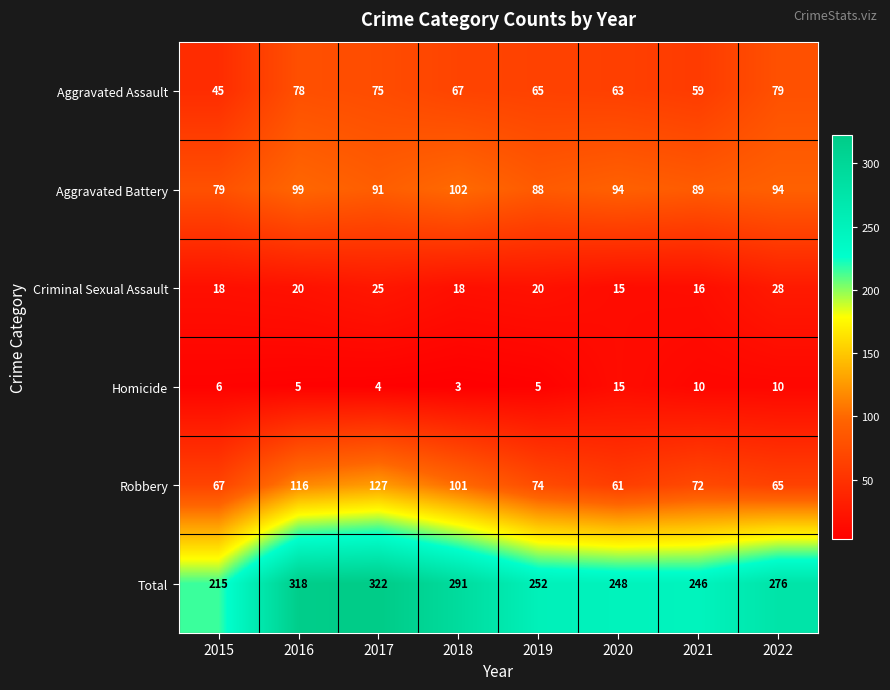

The Criminal Sexual Assault series shows 14 at 2016. True or false?

False